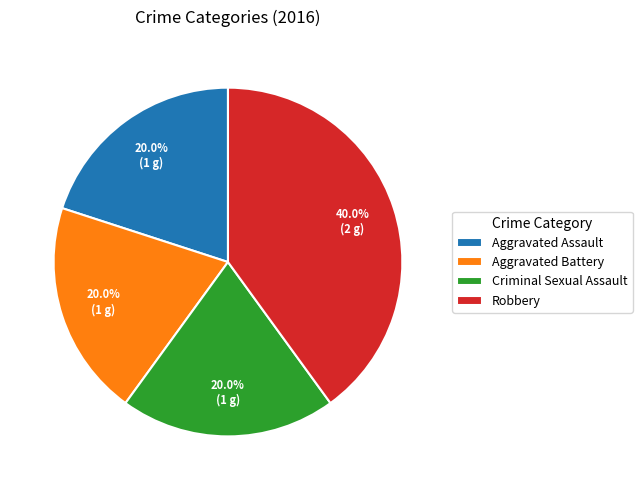

Which category has the biggest portion of the pie?

Robbery